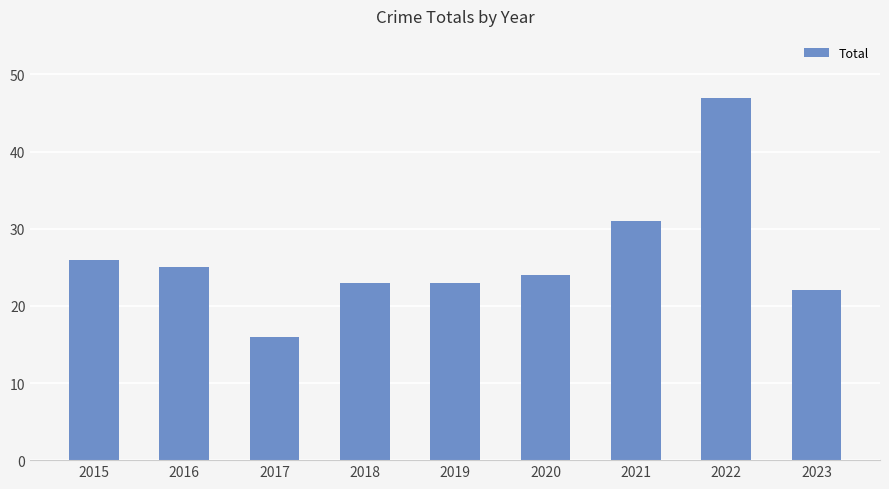

The value at 2017 is 10. True or false?

False